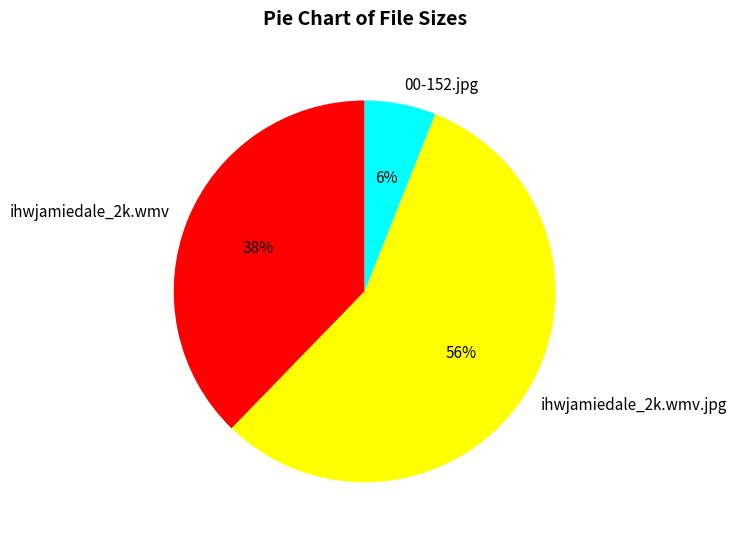

Rank the categories by value from lowest to highest.

00-152.jpg, ihwjamiedale_2k.wmv, ihwjamiedale_2k.wmv.jpg